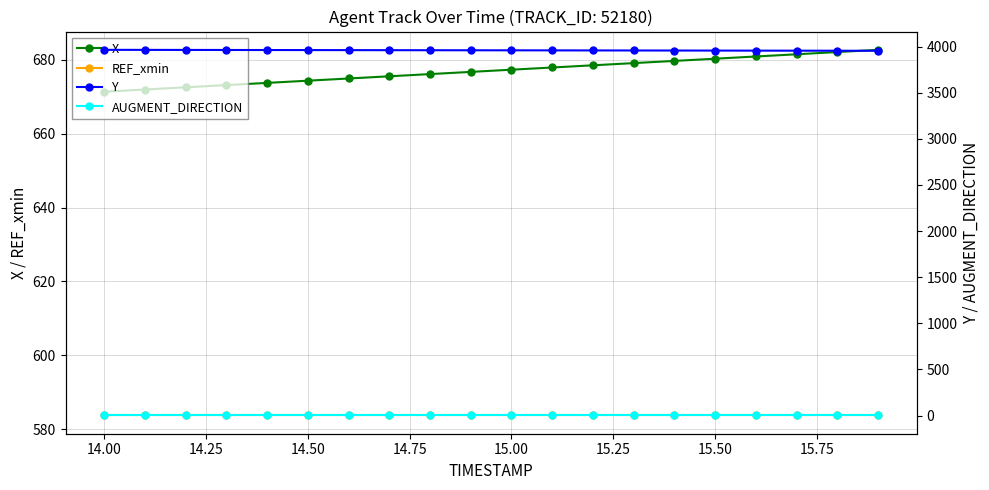

How many categories are shown in the chart?

20